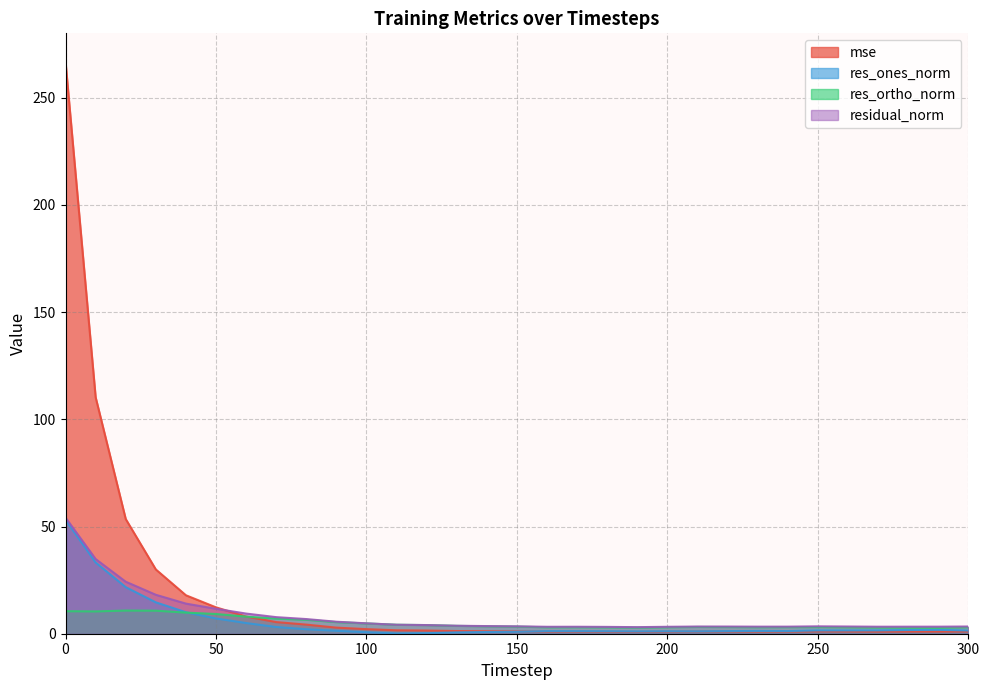

Count the number of categories in the chart.

31